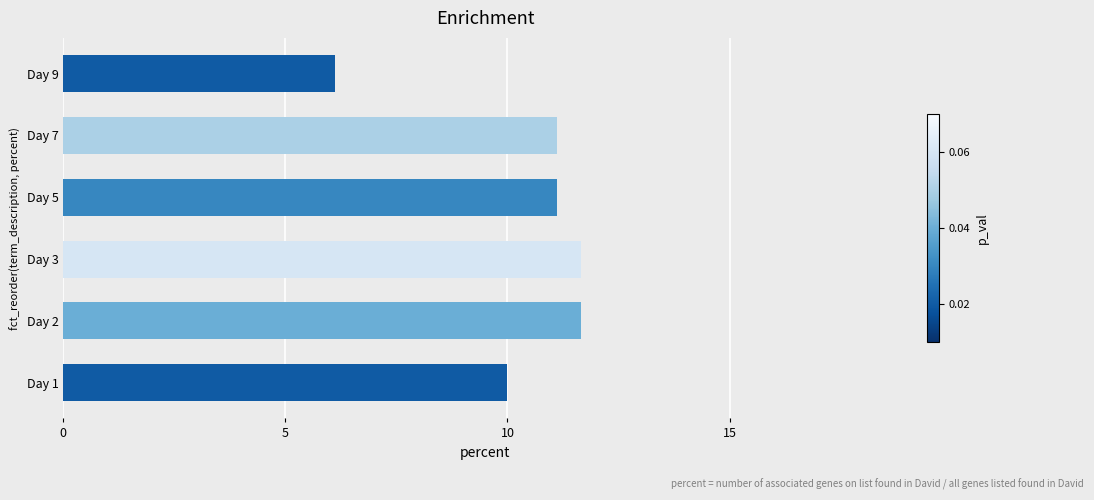

Which has a higher value, Day 9 or Day 5?

Day 5